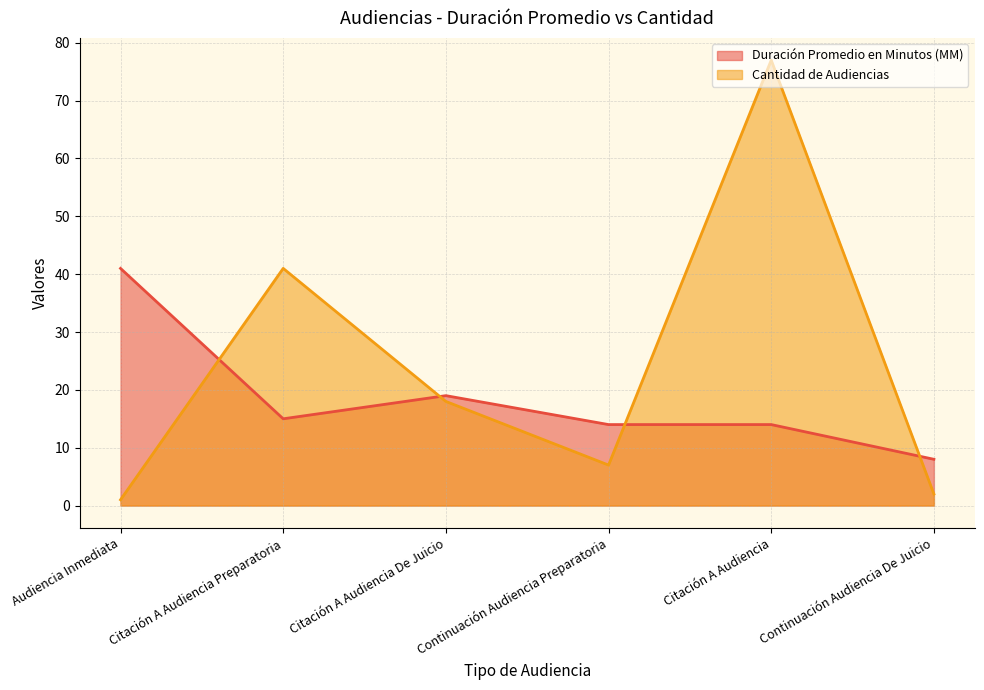

Where is the first local minimum for Duración Promedio en Minutos (MM)?

Citación A Audiencia Preparatoria